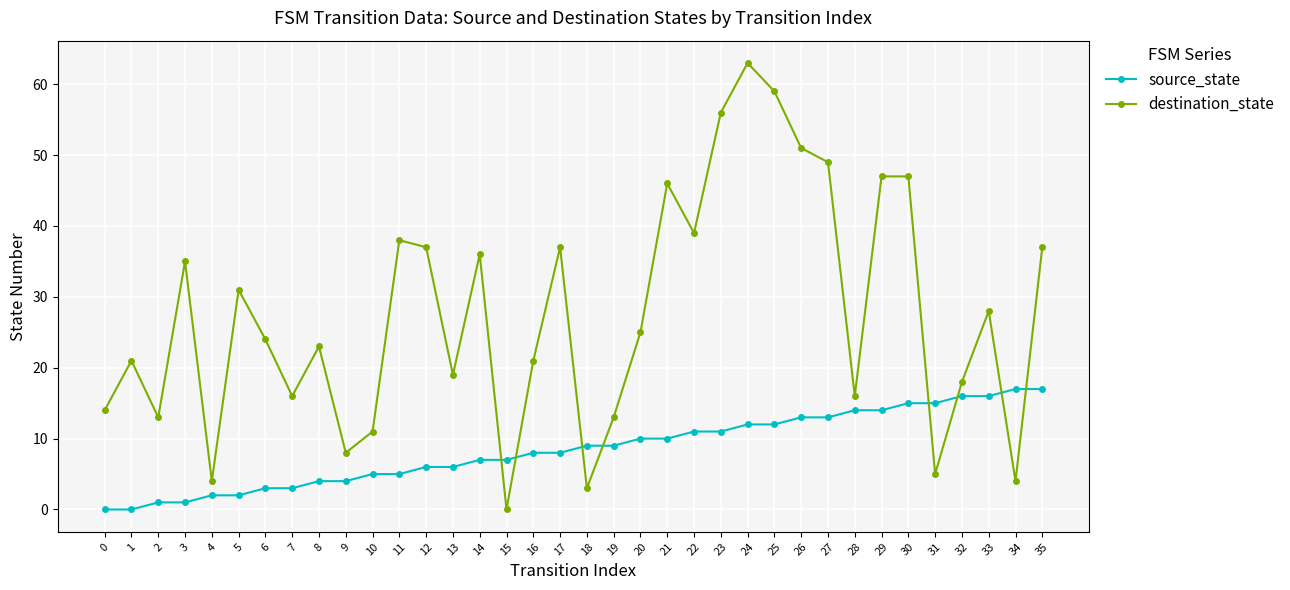

What is the sum of all source_state values?

306